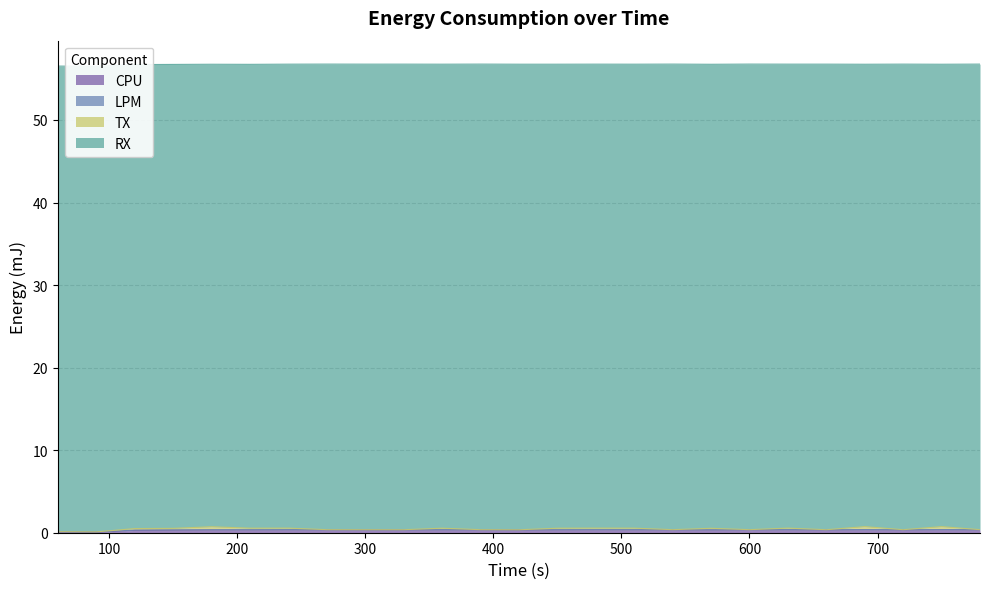

Which series has the largest range (max minus min)?

CPU